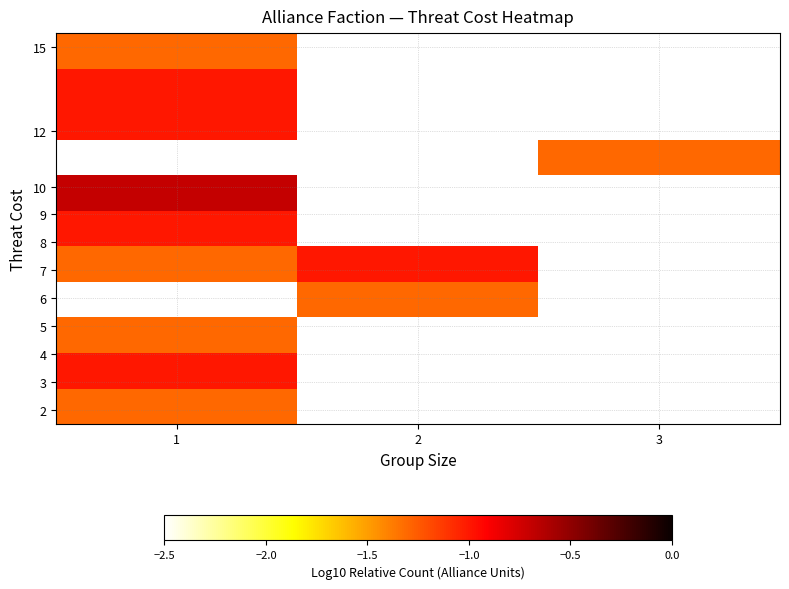

At how many categories does at least one series exceed -1?

1